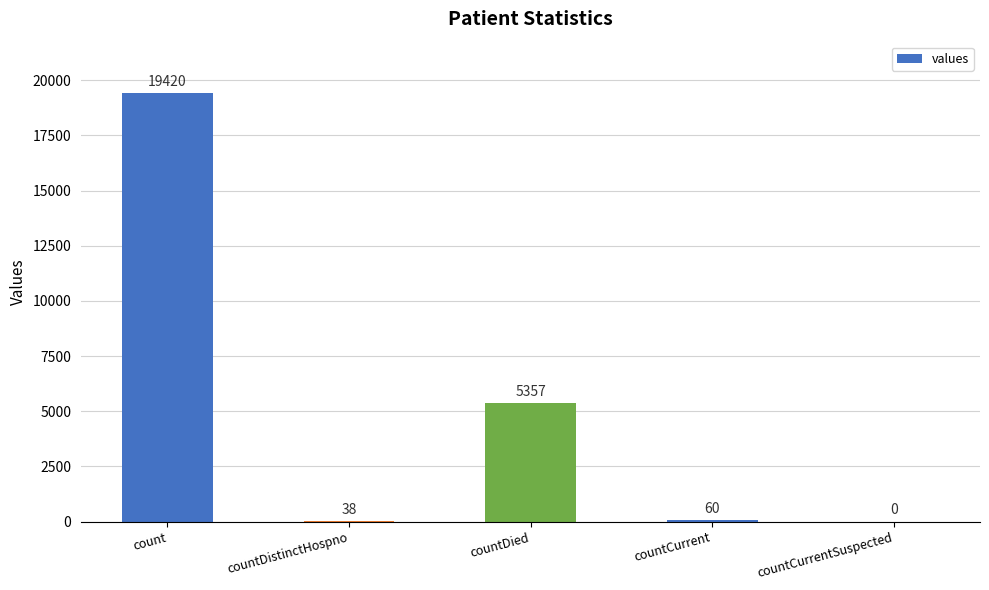

At which category does the chart reach its peak across all series?

count